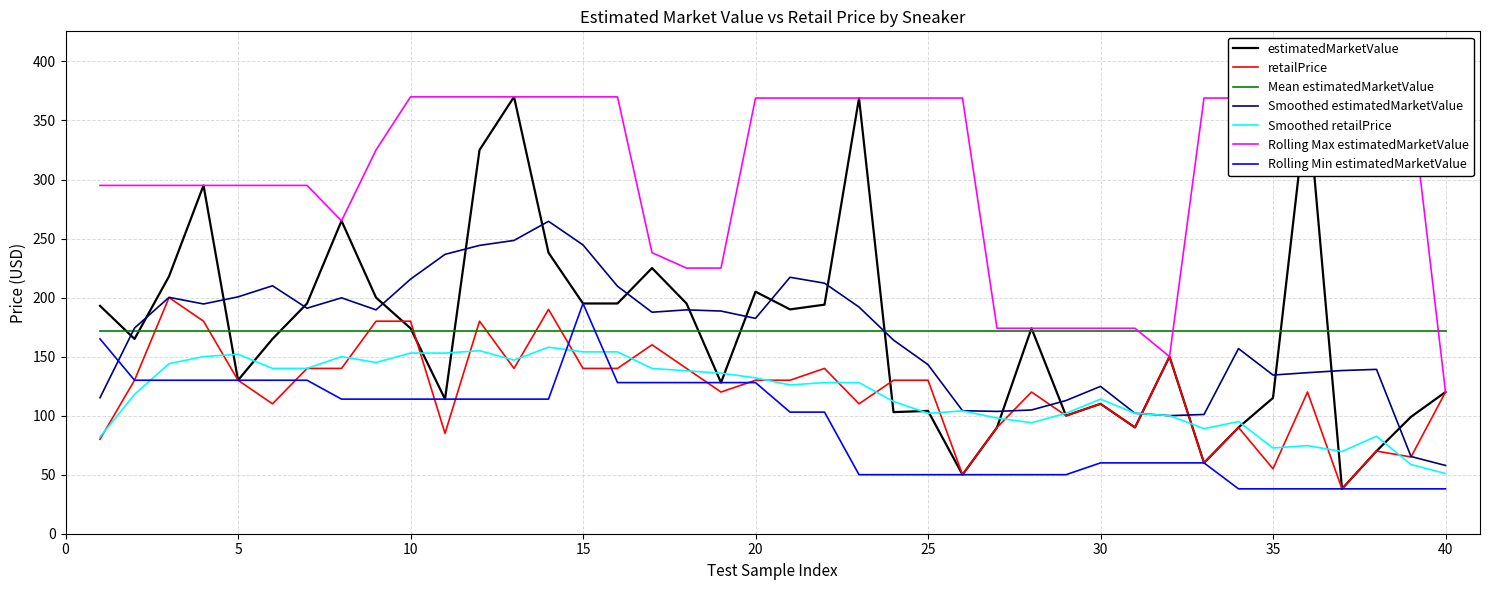

What is the maximum value shown in the chart?

370.0